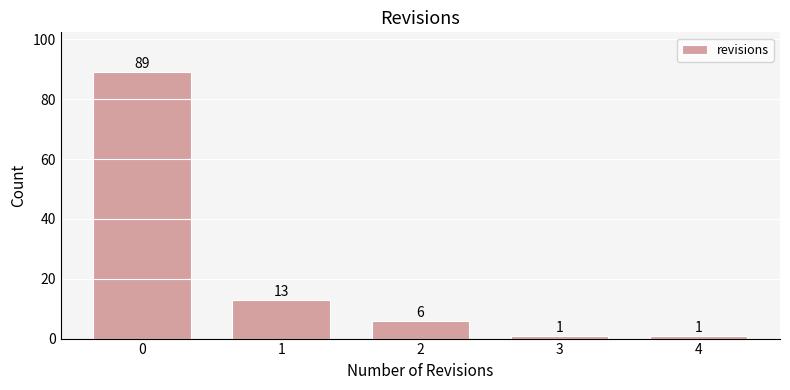

Reading right to left, list all the values displayed in this chart.

1	1	6	13	89